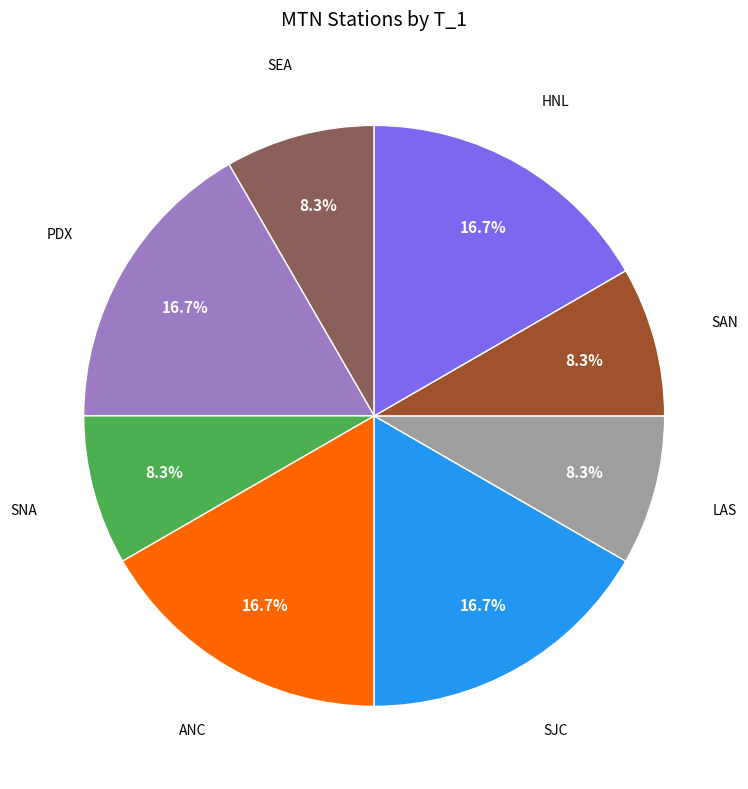

Count the number of slices in the pie.

8